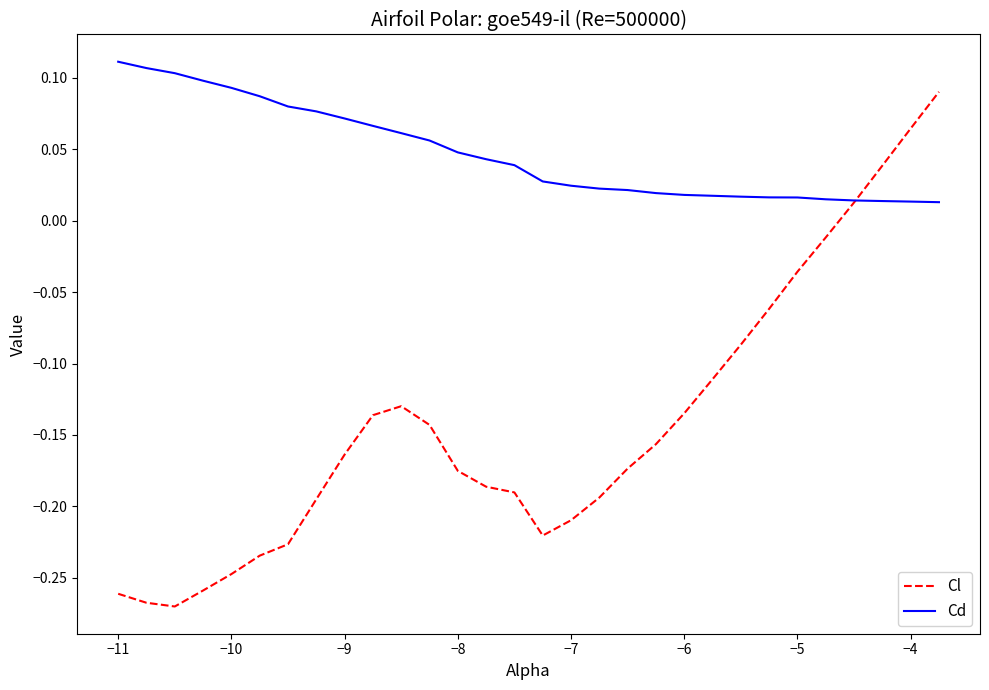

Which series has the widest spread of values?

Cl